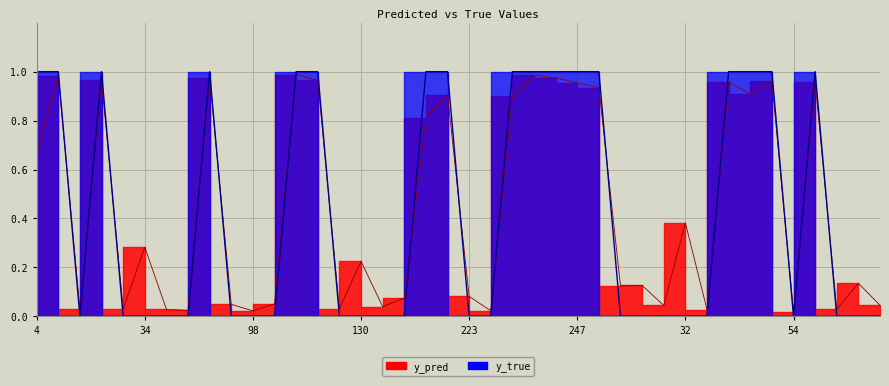

Reading left to right, extract all data points from this chart.

y_pred: 0.7	1.0	0.0	1.0	0.0	0.3	0.0	0.0	1.0	0.0	0.0	0.1	1.0	1.0	0.0	0.2	0.0	0.1	0.8	0.9	0.1	0.0	0.9	1.0	1.0	1.0	0.9	0.1	0.1	0.0	0.4	0.0	1.0	0.9	1.0	0.0	1.0	0.0	0.1	0.0
y_true: 1.0	1.0	0.0	1.0	0.0	0.0	0.0	0.0	1.0	0.0	0.0	0.0	1.0	1.0	0.0	0.0	0.0	0.0	1.0	1.0	0.0	0.0	1.0	1.0	1.0	1.0	1.0	0.0	0.0	0.0	0.0	0.0	1.0	1.0	1.0	0.0	1.0	0.0	0.0	0.0